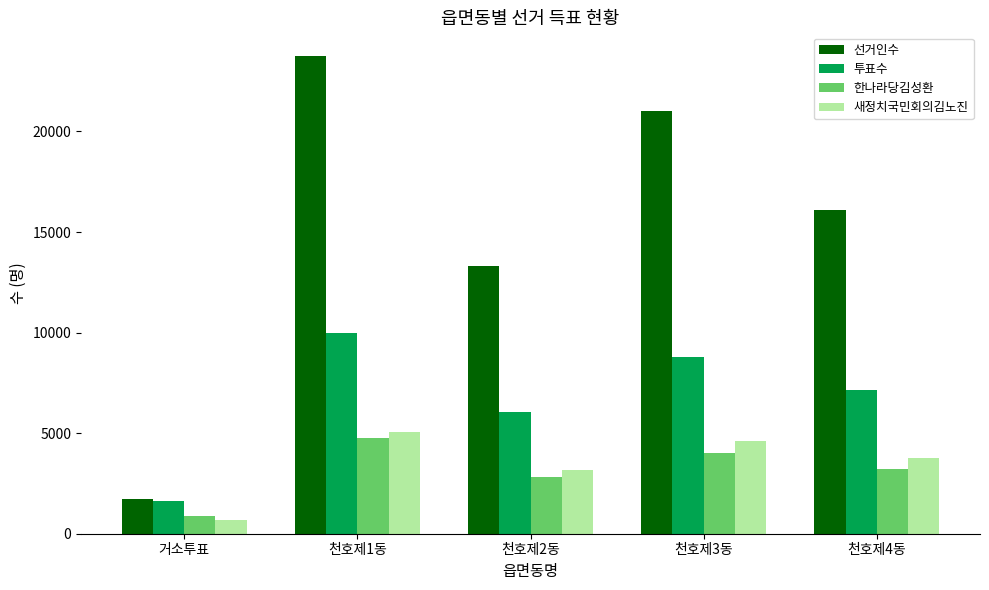

At how many categories does at least one series exceed 23178?

1